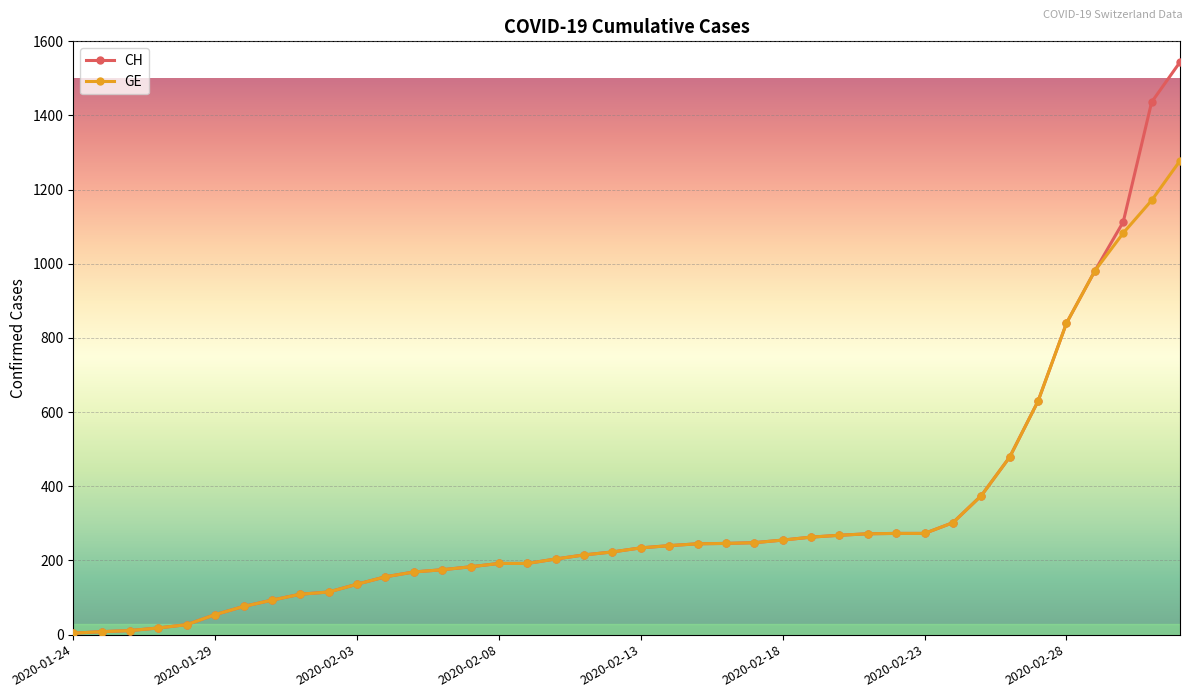

Which series has the widest spread of values?

CH